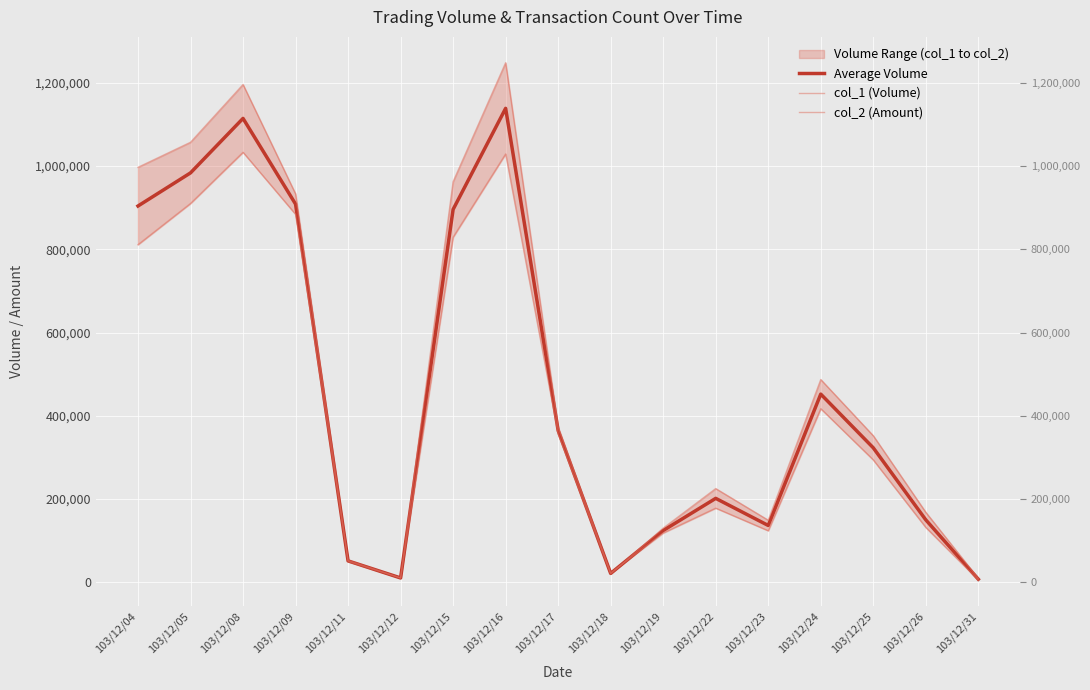

Reading right to left, what are all the values shown in this chart?

Average Volume: 7200	149810	322920	451975	136355	201500	124150	21200	364410	1138580	895740	10250	51250	908595	1114440	983550	903950
col_1 (Volume): 9000	168000	352000	487000	149000	225000	130000	20000	356000	1029000	829000	10000	50000	884000	1033000	910000	811000
col_2 (Amount): 5400	131620	293840	416950	123710	178000	118300	22400	372820	1248160	962480	10500	52500	933190	1195880	1057100	996900